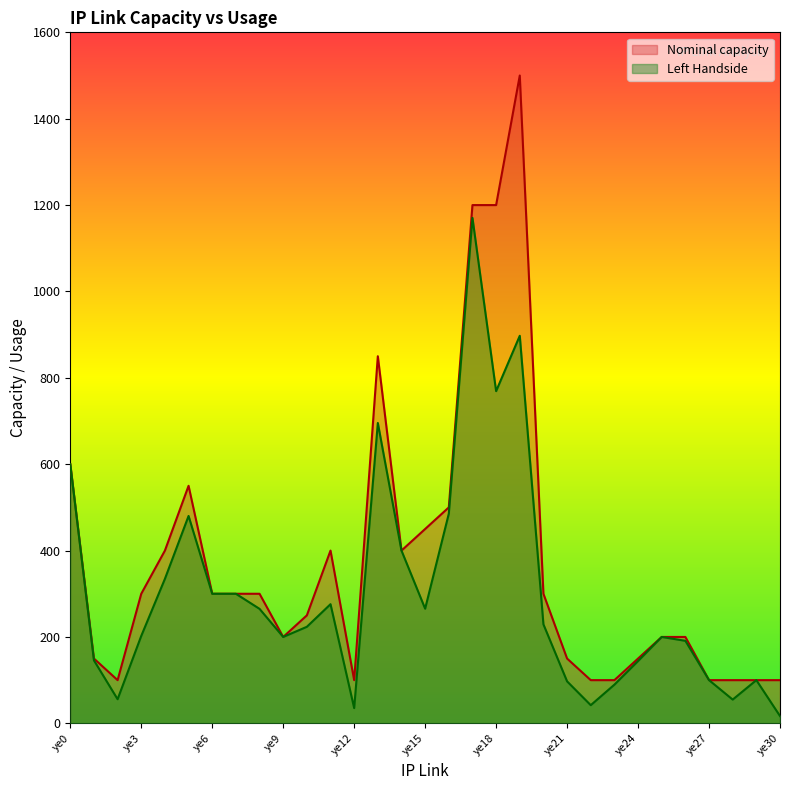

What is the maximum value for Nominal capacity?

1500.0